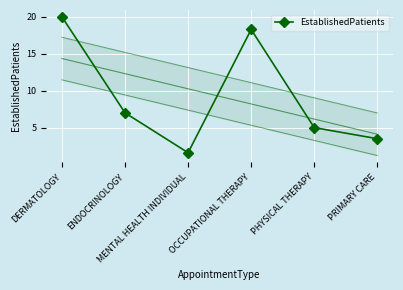

Where is the first local maximum?

OCCUPATIONAL THERAPY